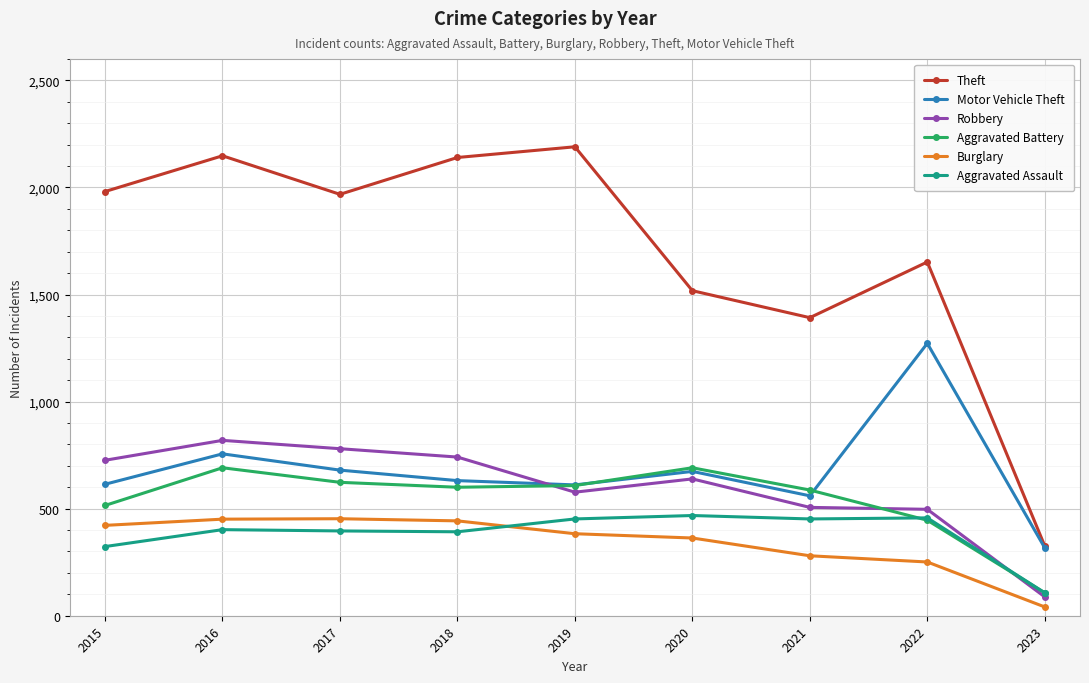

True or false: Motor Vehicle Theft and Aggravated Battery intersect in this chart.

True